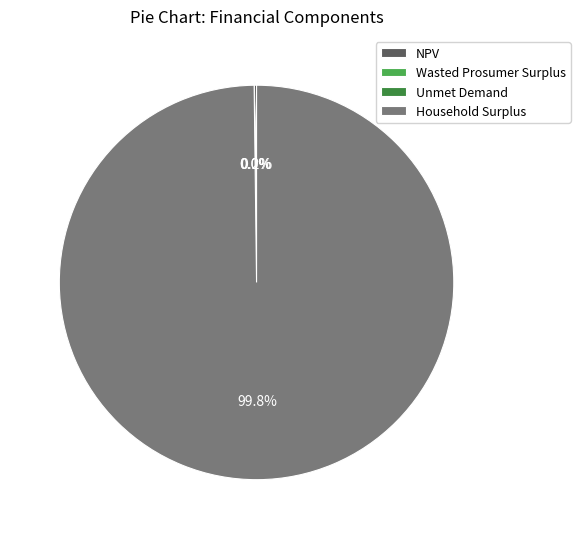

What portion of the pie excludes Household Surplus?

0.2%